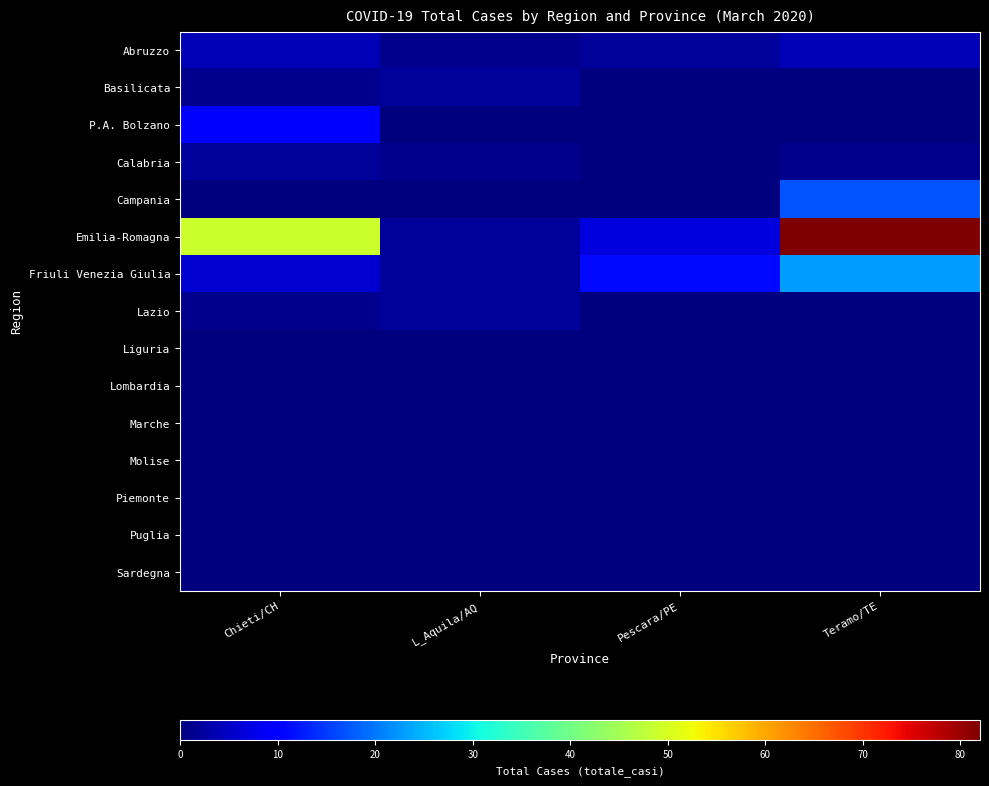

Which series has the largest total across all categories?

Emilia-Romagna